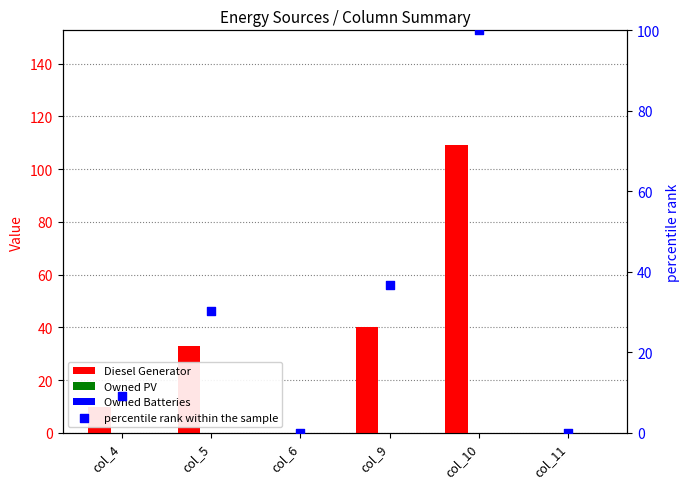

At how many categories does at least one series exceed 91?

1